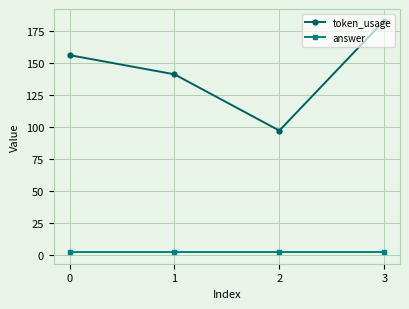

True or false: answer and token_usage intersect in this chart.

False